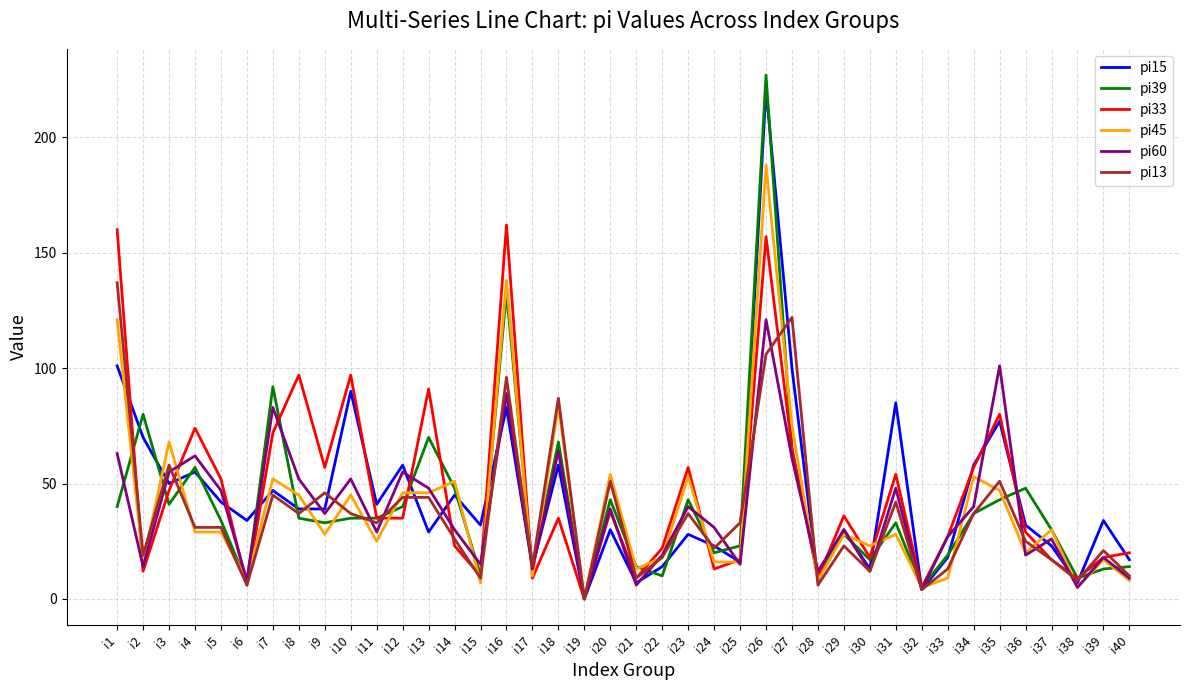

At which label does pi15 first exceed 34?

i1